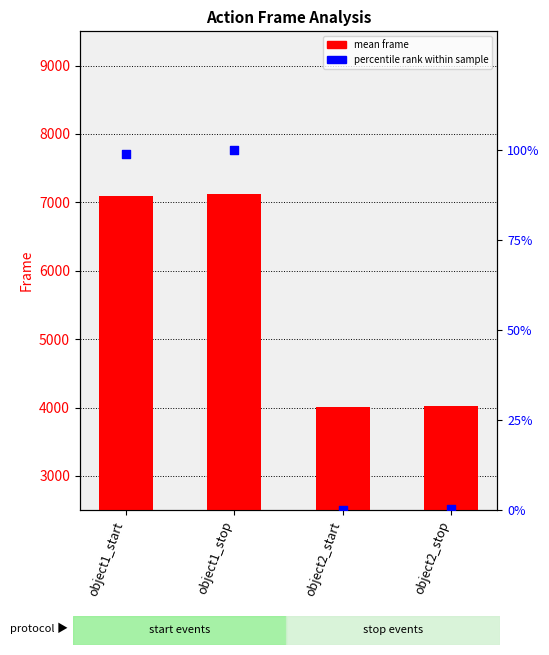

At which category is the sum across all series the highest?

object1_stop